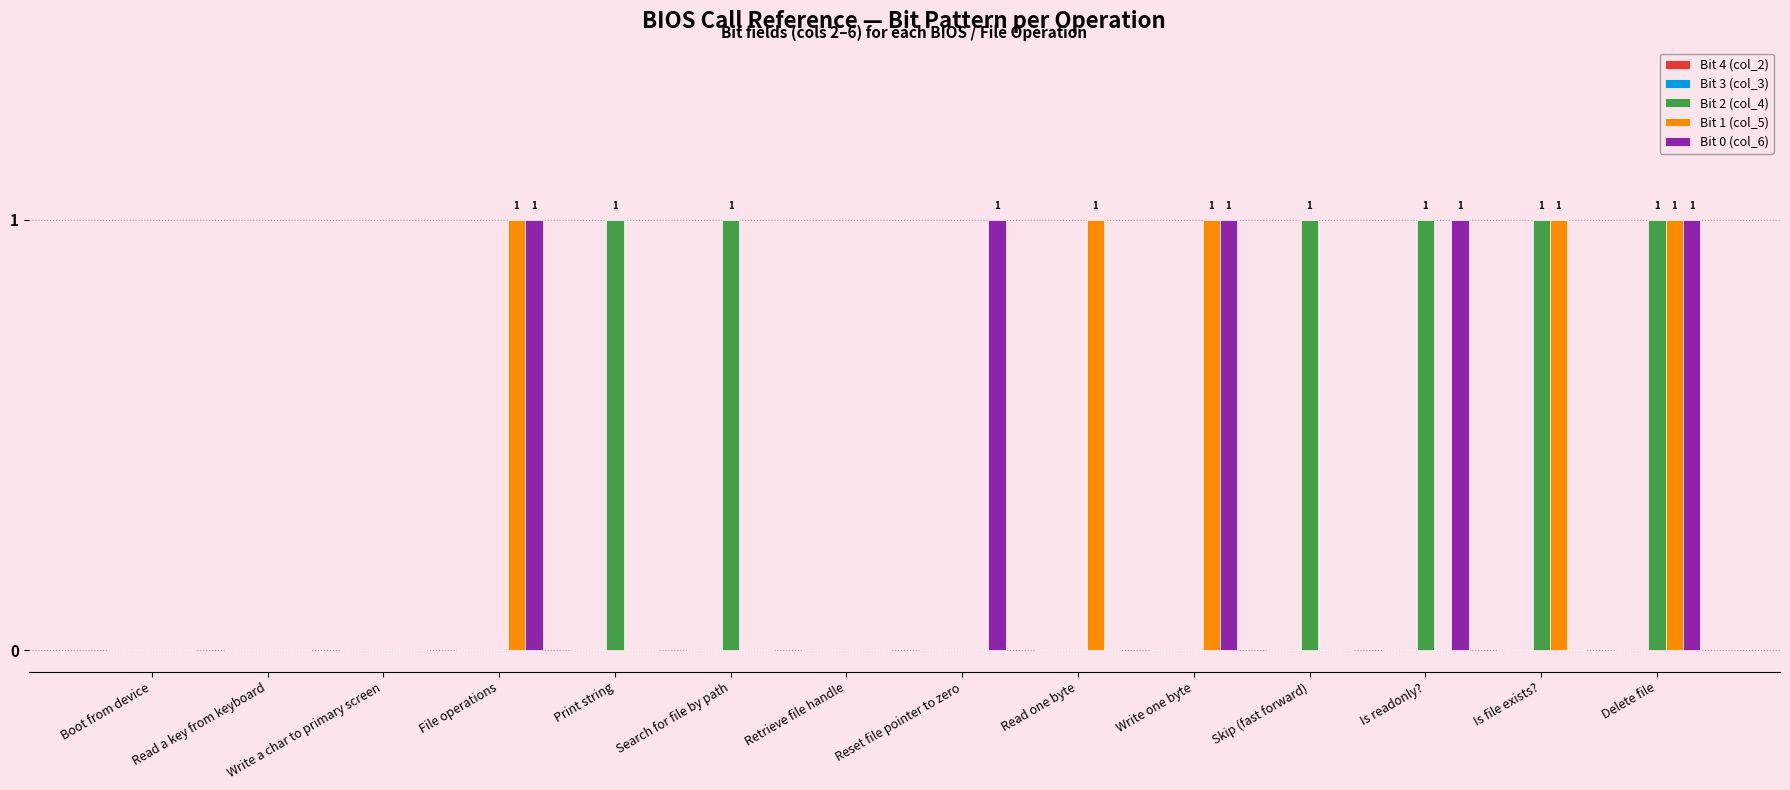

Is it true that Bit 2 (col_4) equals 1 at Skip (fast forward)?

True